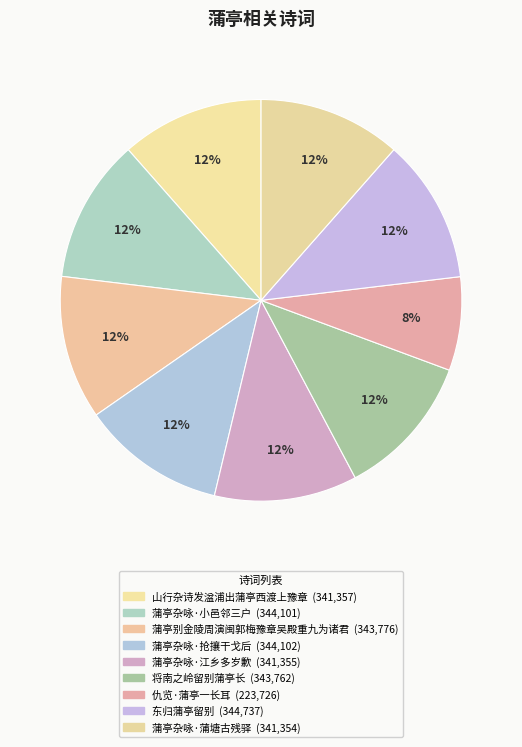

Combined, what portion of the pie is 仇览·蒲亭一长耳 and 蒲亭杂咏·江乡多岁歉?

19.0%